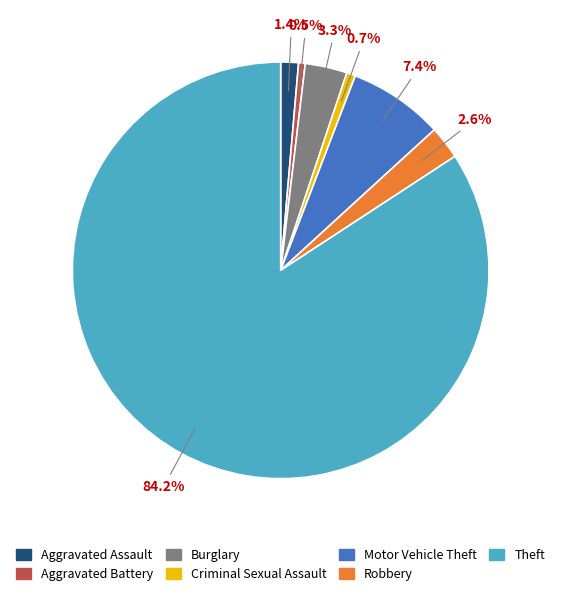

Which category accounts for the majority?

Theft